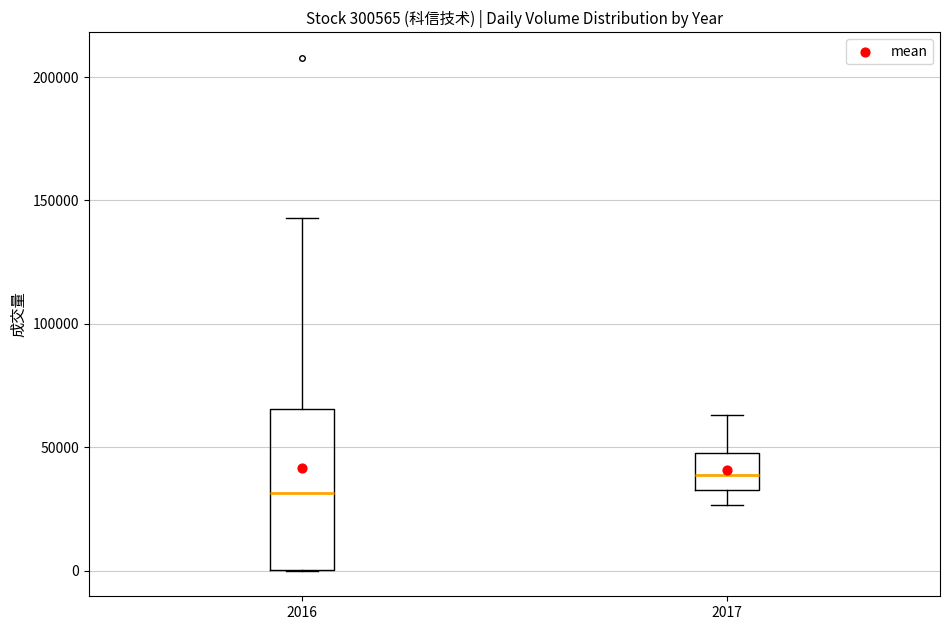

Which box's median line is the highest?

2017